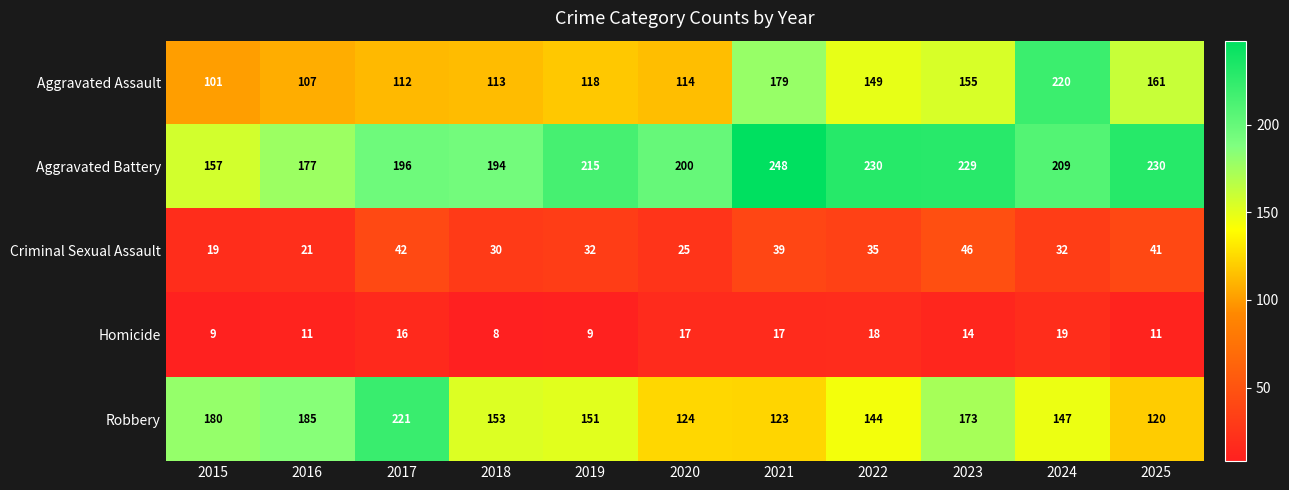

At which category is the sum across all series the highest?

2024